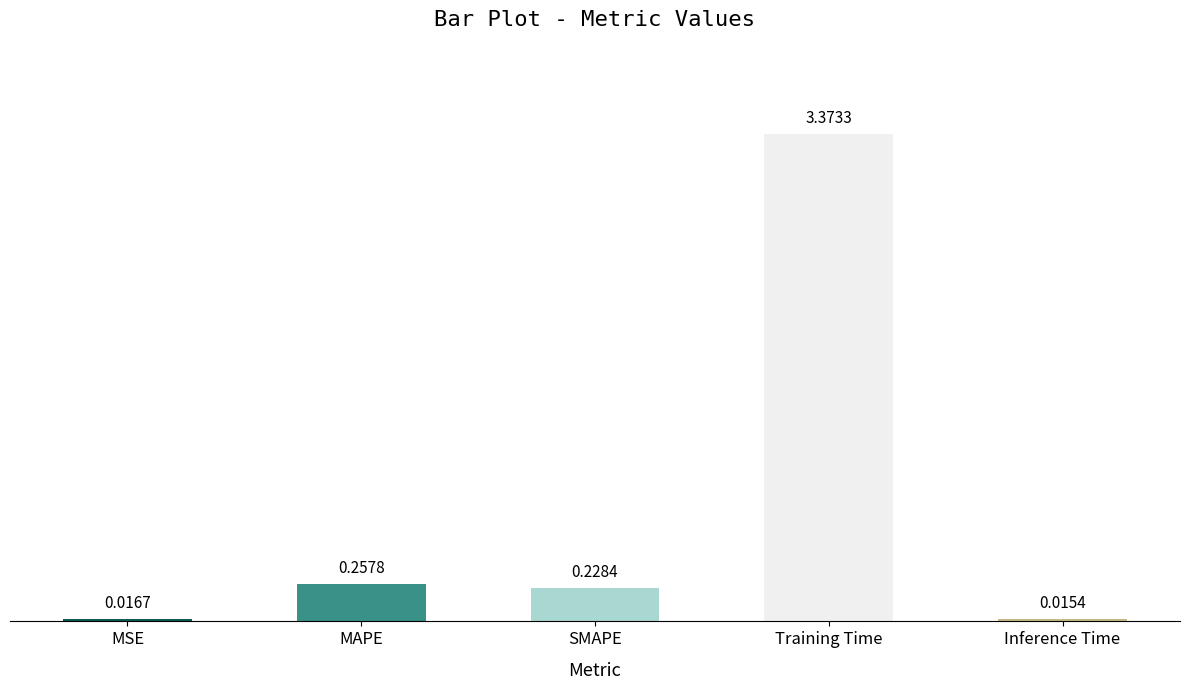

Which label corresponds to the largest value in the chart?

Training Time